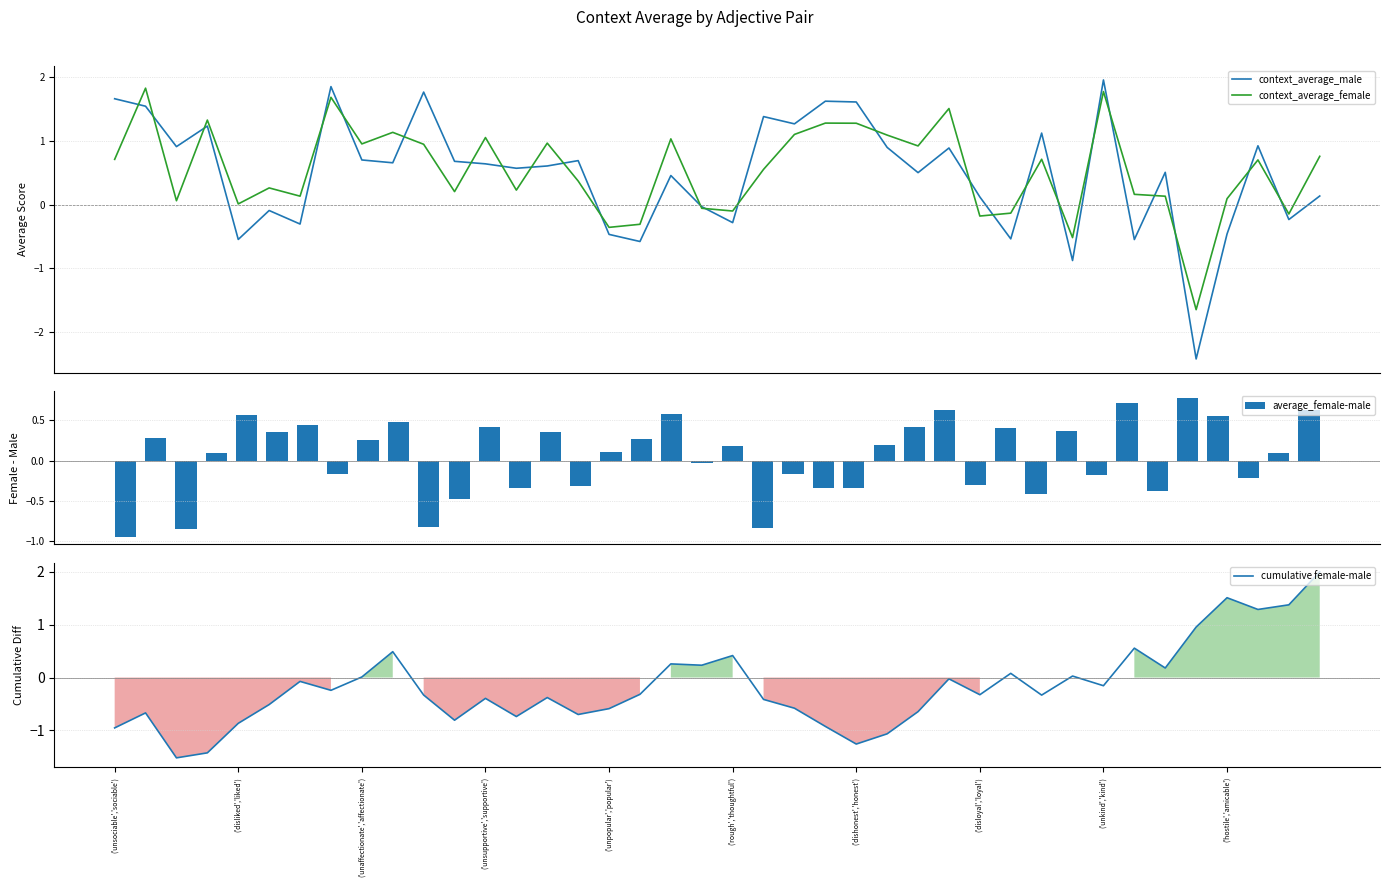

What is the sum of all average_female-male values?

2.0